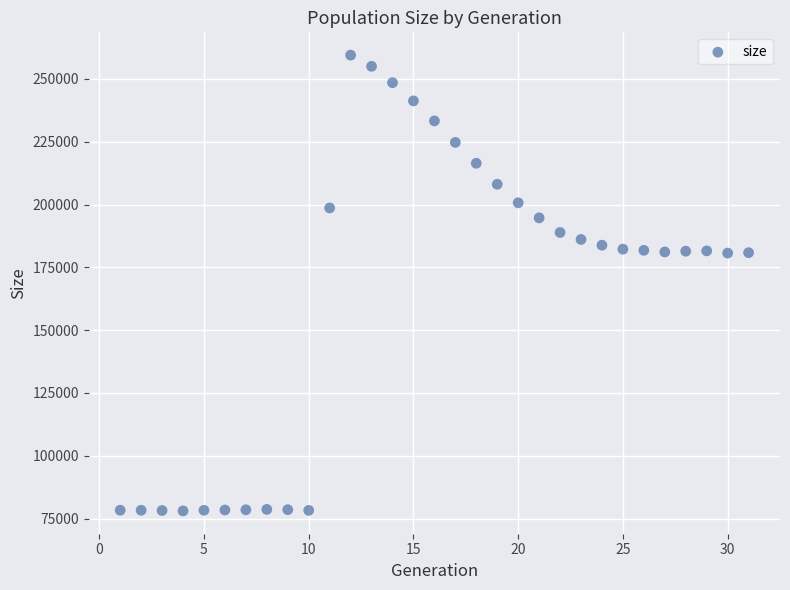

What is the range of X values (max minus min)?

30